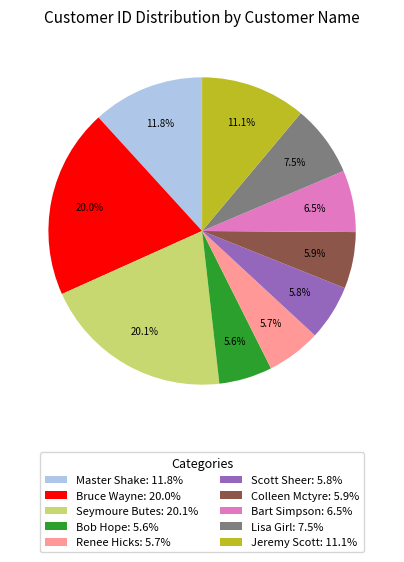

Is there any slice that represents more than half of the pie?

No